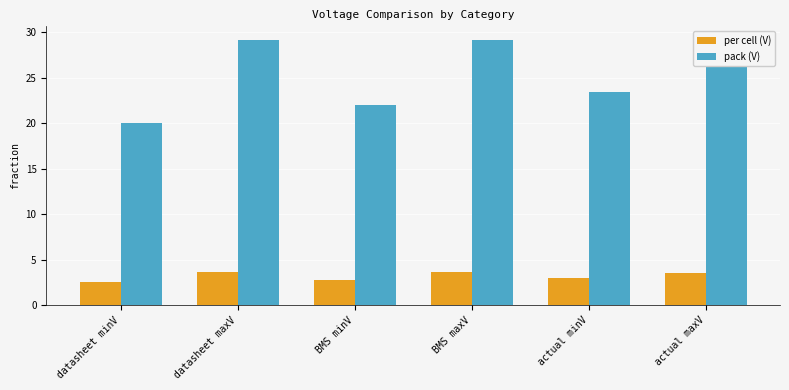

Where does the pack (V) series first go above 28?

datasheet maxV